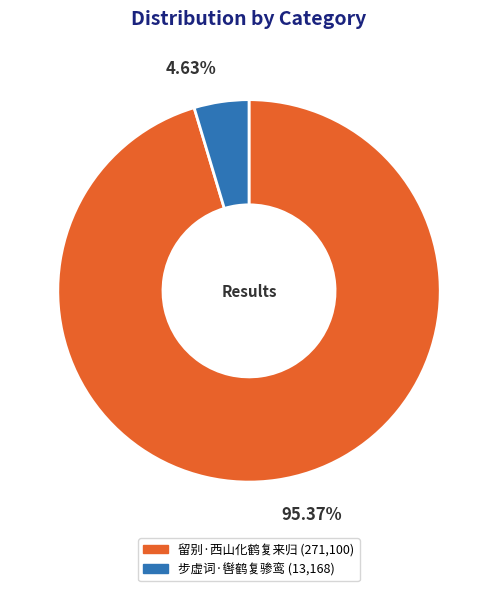

How many segments does this pie chart have?

2